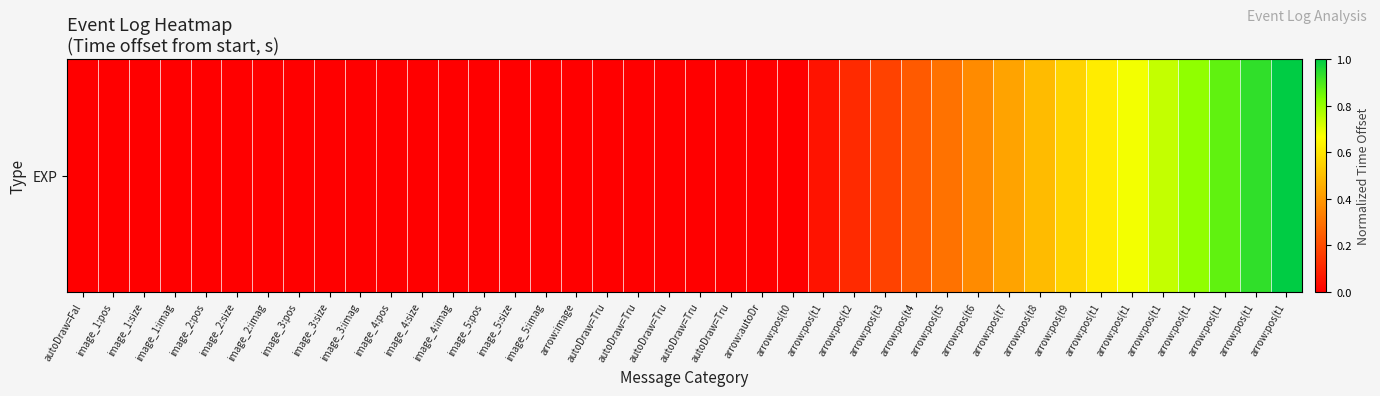

The value at arrow:pos(t5 is 0.1. True or false?

False